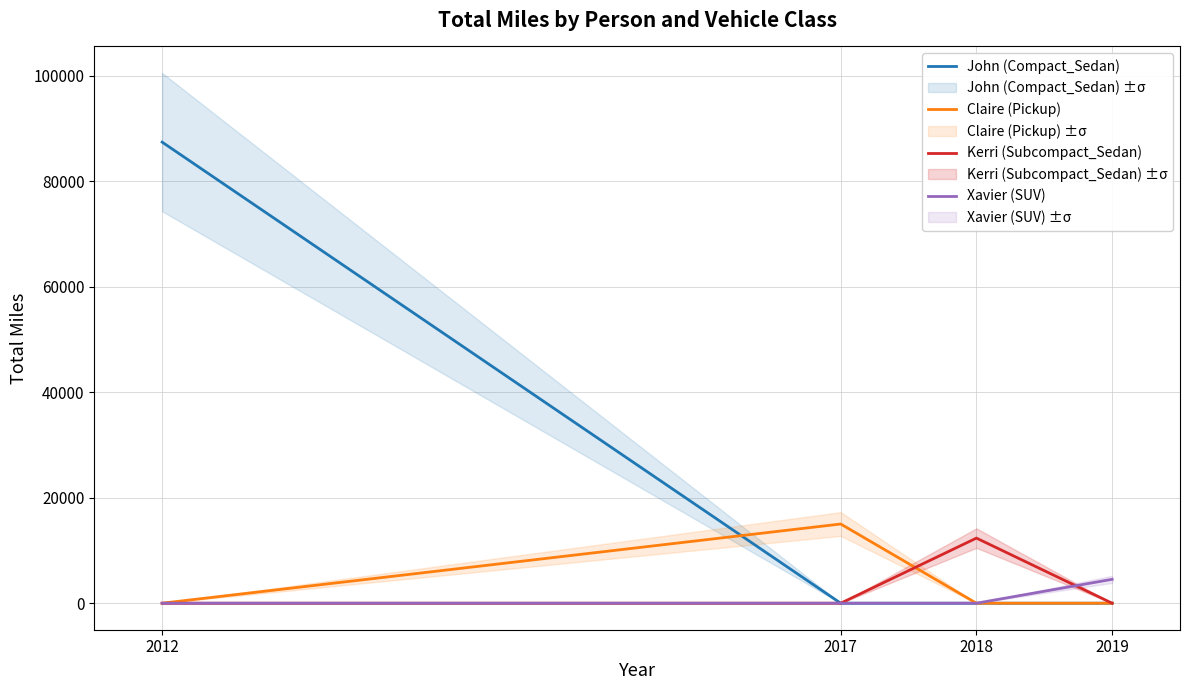

What is the difference between the Xavier (SUV) values at 2019 and 2017?

4532